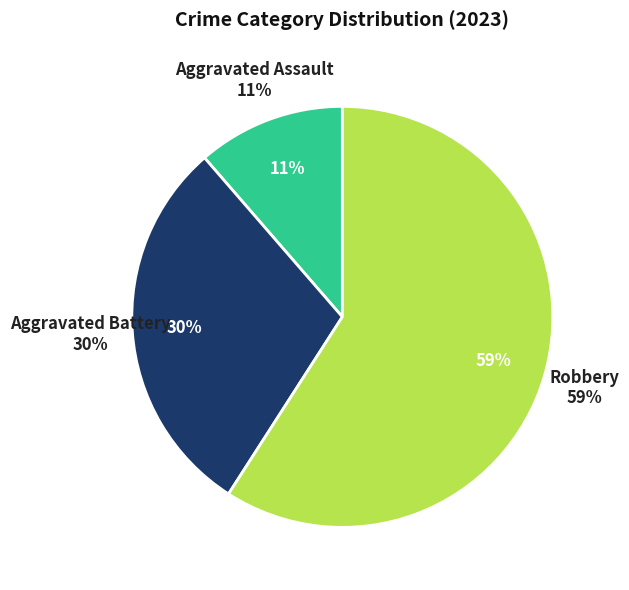

To the nearest percent, what portion does Aggravated Battery represent?

30%